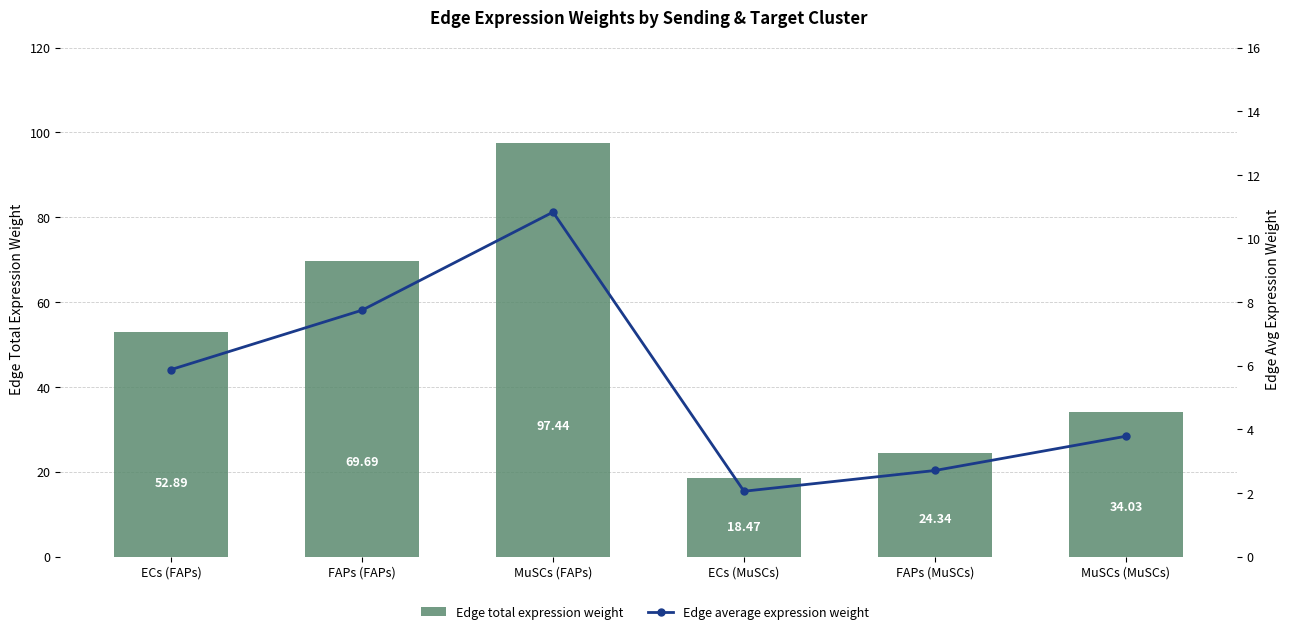

At how many categories does at least one series exceed 74?

1